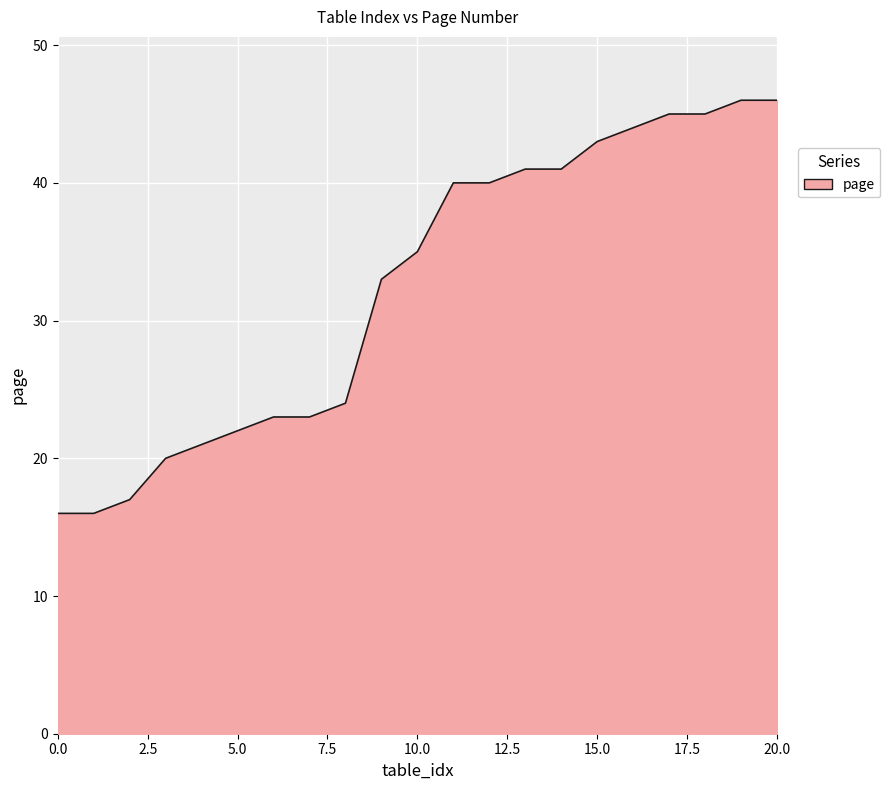

Does the chart display data point markers on the line(s)?

No